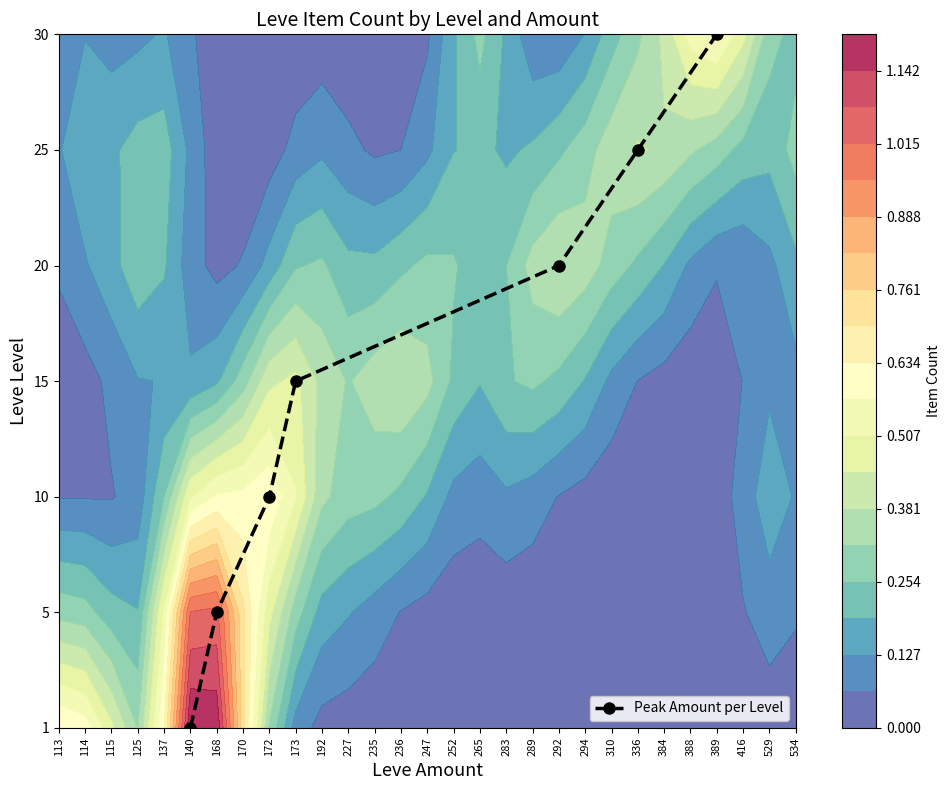

What is the change in value from 292 to 336?

+1